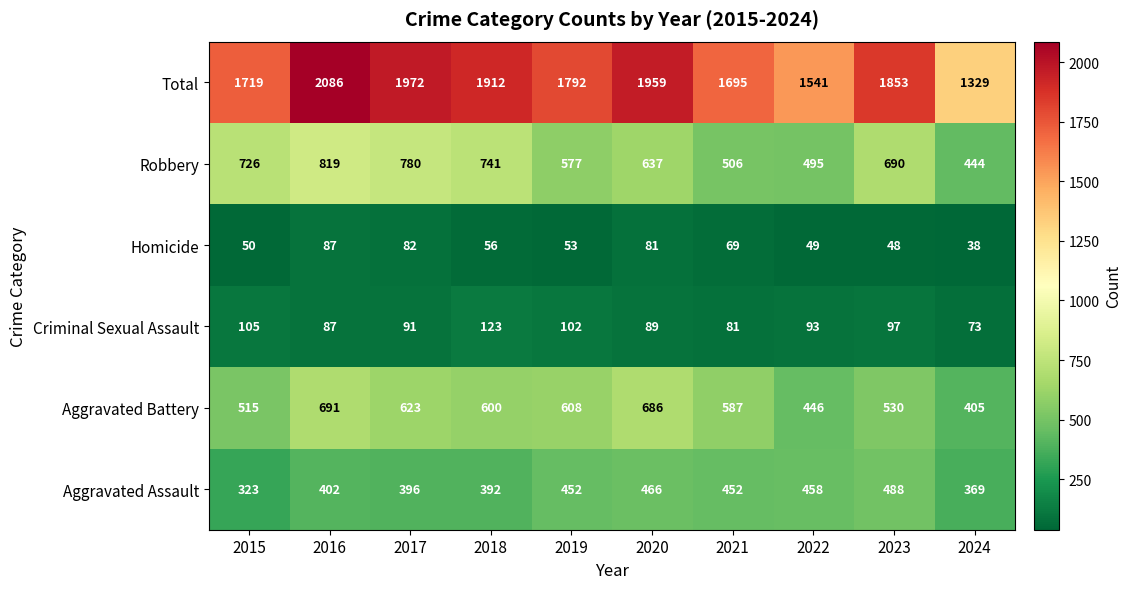

List the series in order of their peak value, highest first.

Total, Robbery, Aggravated Battery, Aggravated Assault, Criminal Sexual Assault, Homicide